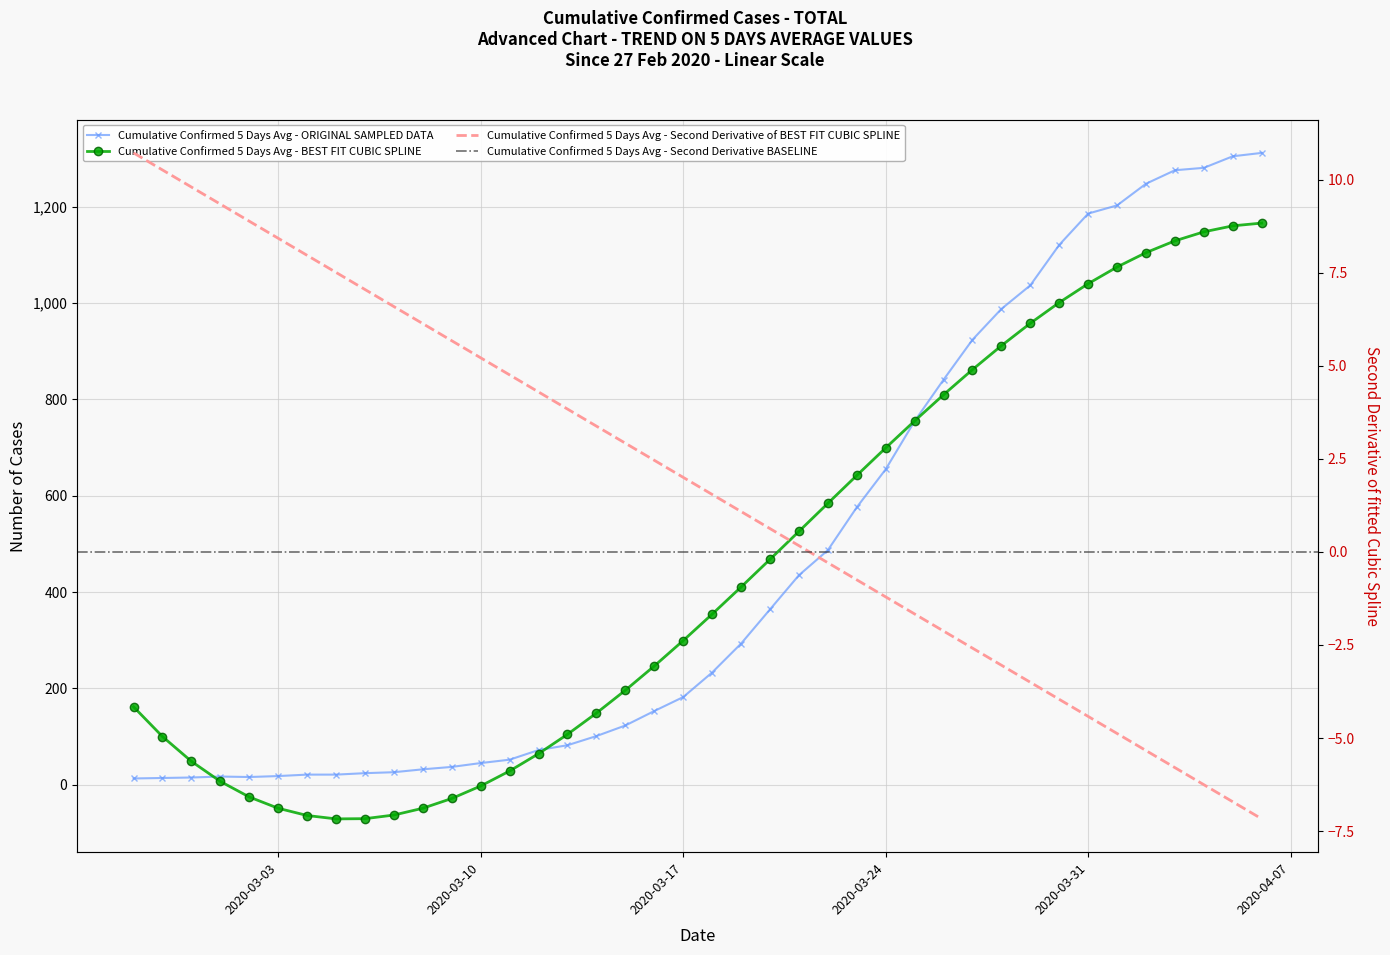

What is the sum of the values at 2020-03-10 and 2020-03-09?

82